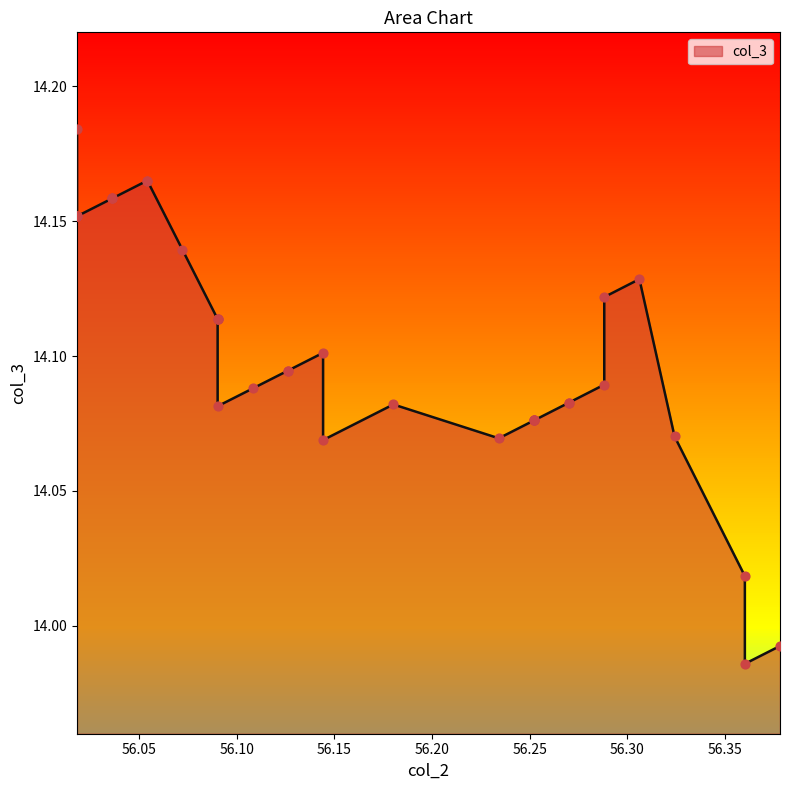

What is the ratio of the value at 56.072072072072075 to the value at 56.27027027027027?

1.0